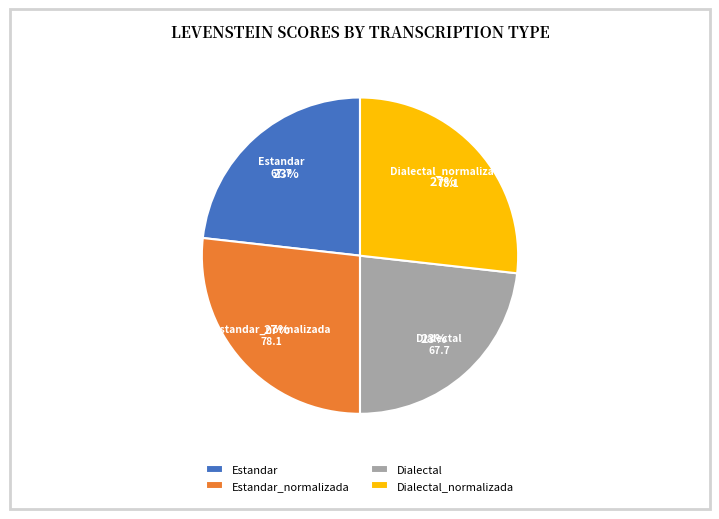

How many segments does this pie chart have?

4